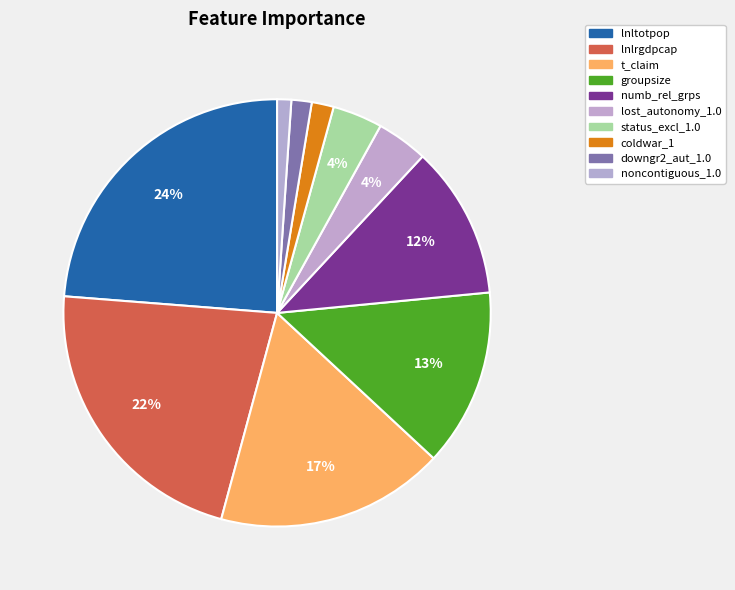

True or false: lnlrgdpcap accounts for 29% of the total.

False